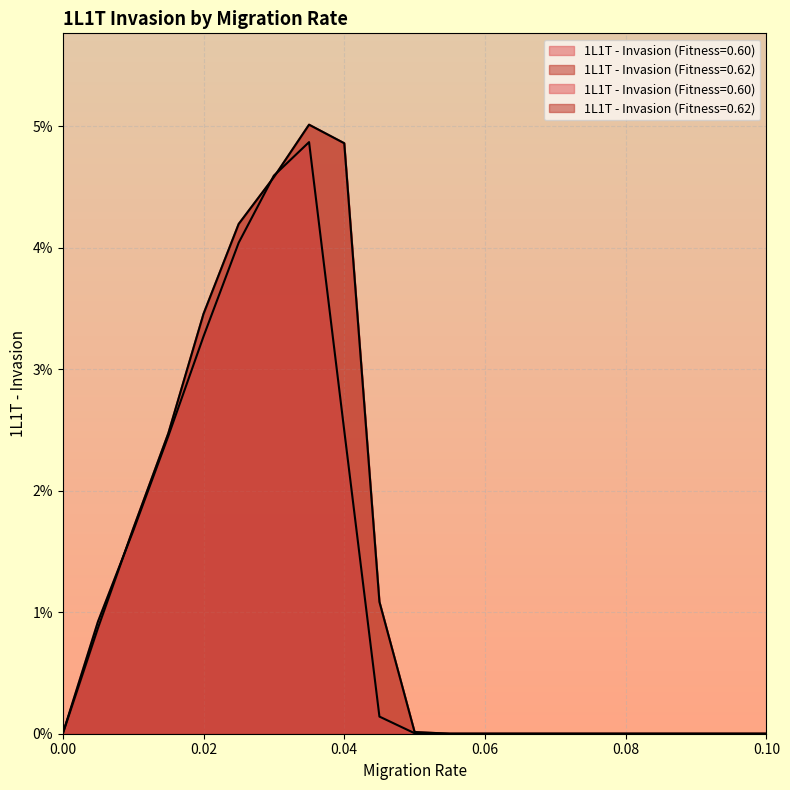

True or false: 1L1T - Invasion (Fitness=0.60) has more than 1 points higher than both neighbors.

False